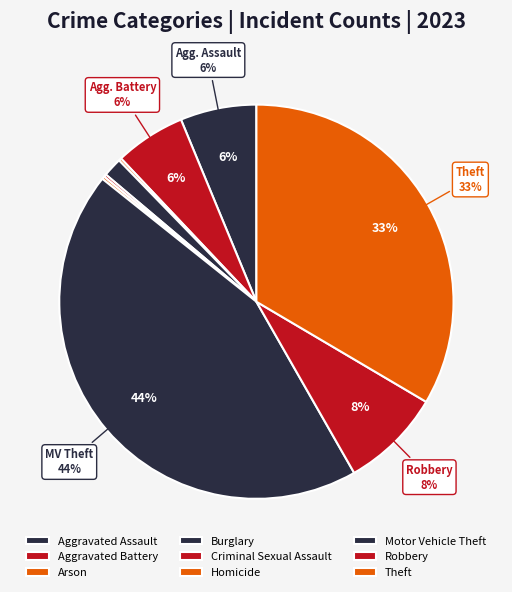

Combined, what portion of the pie is Burglary and Aggravated Assault?

7.8%